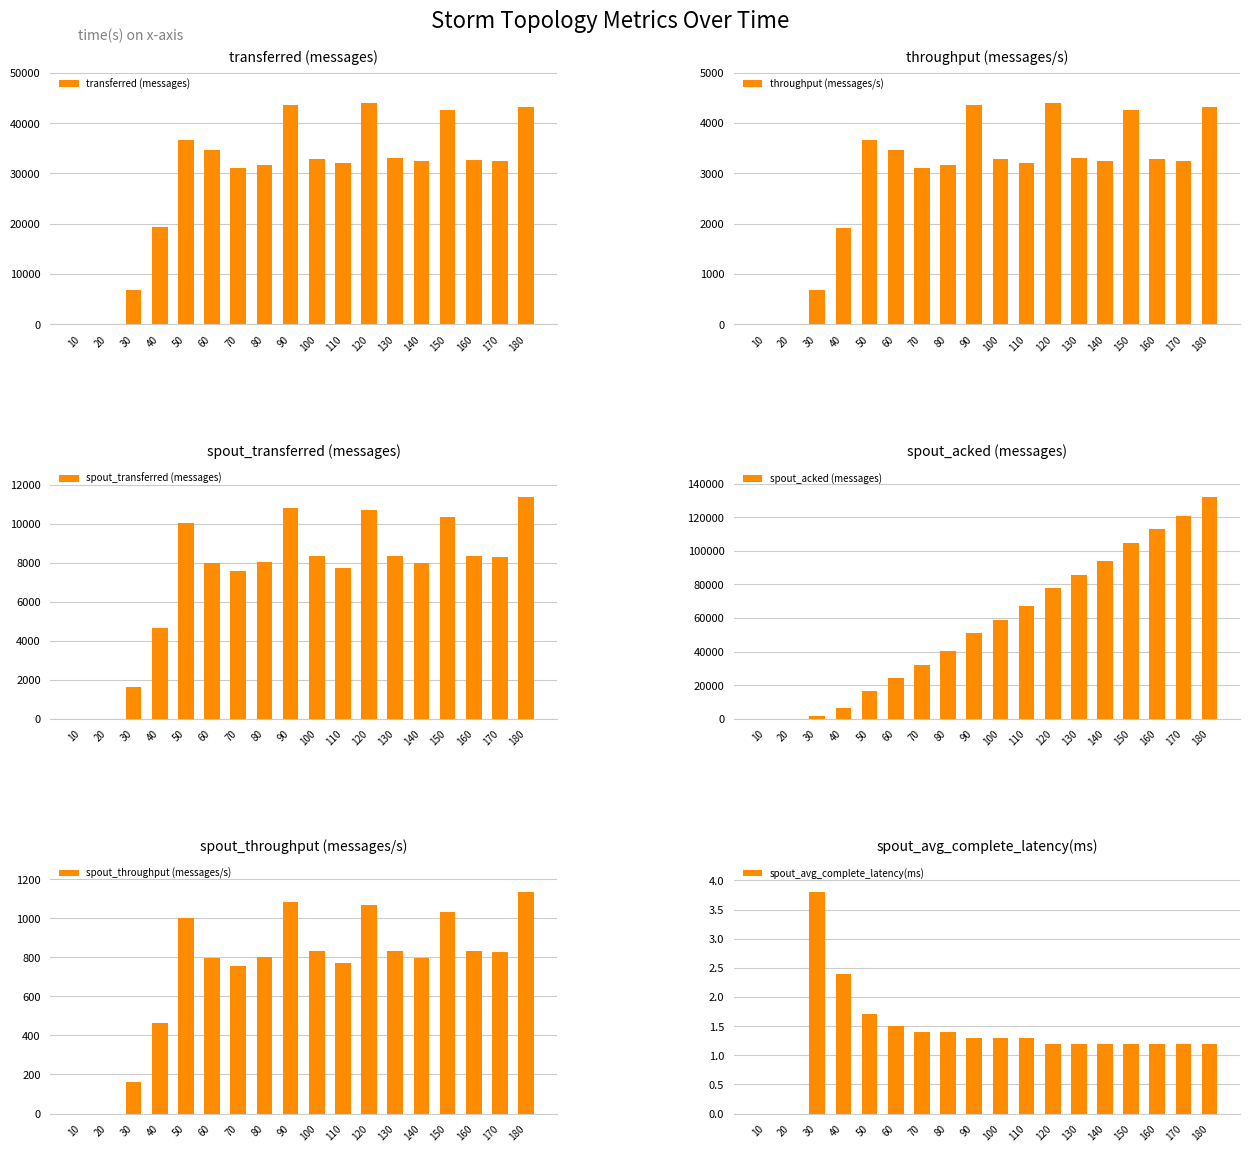

Rank the series at 140 from lowest to highest value.

spout_avg_complete_latency(ms), spout_throughput (messages/s), throughput (messages/s), spout_transferred (messages), transferred (messages), spout_acked (messages)